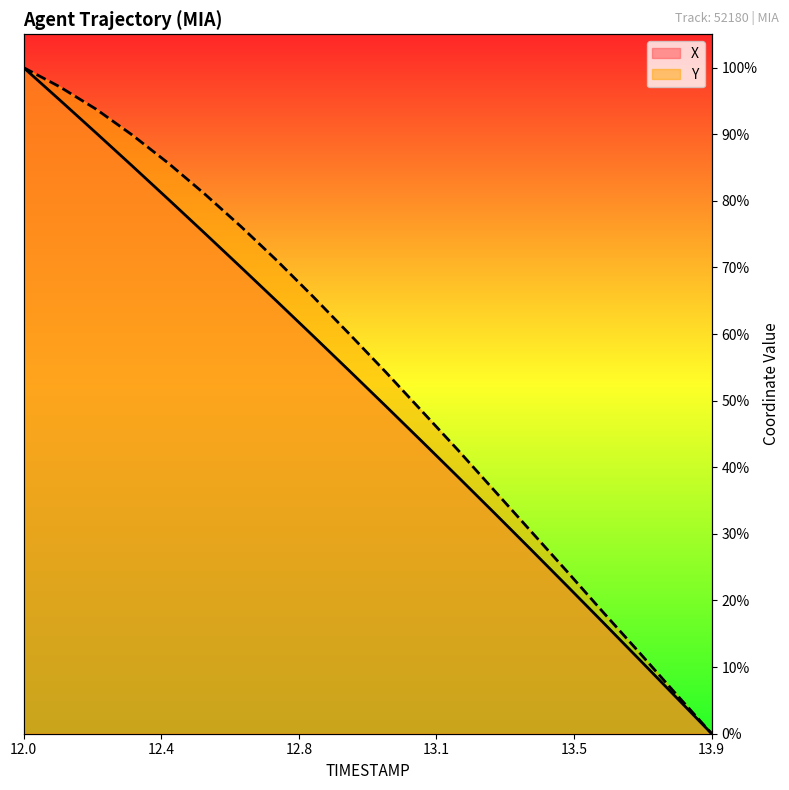

At which category does the chart reach its peak across all series?

12.0